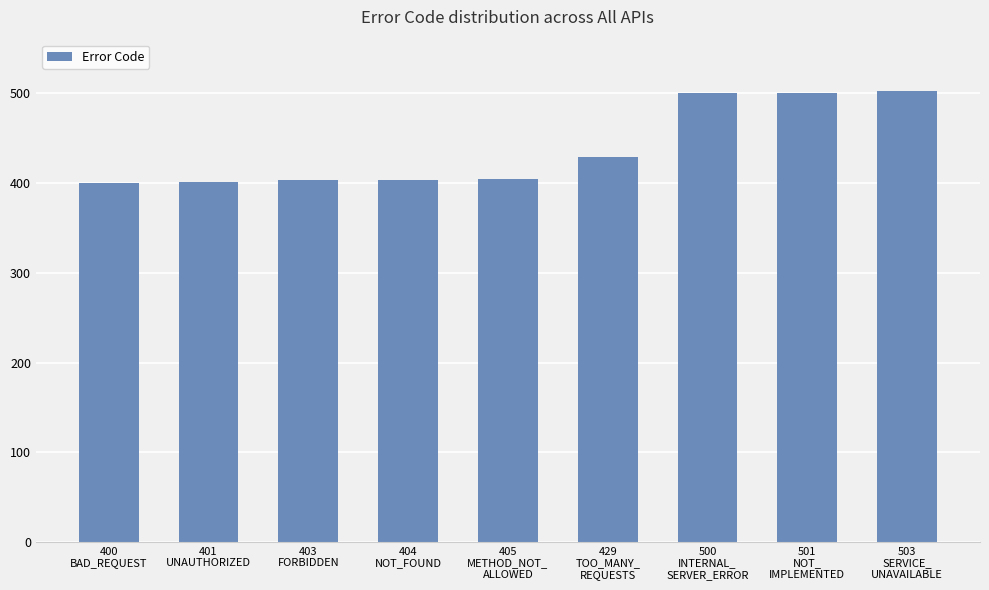

Between 503
SERVICE_
UNAVAILABLE and 403
FORBIDDEN, which is larger?

503
SERVICE_
UNAVAILABLE